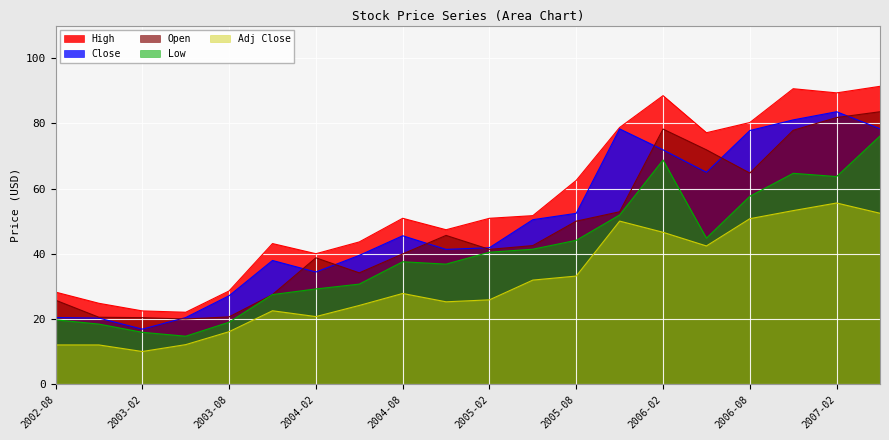

Which category has the lowest value across all series?

2003-02